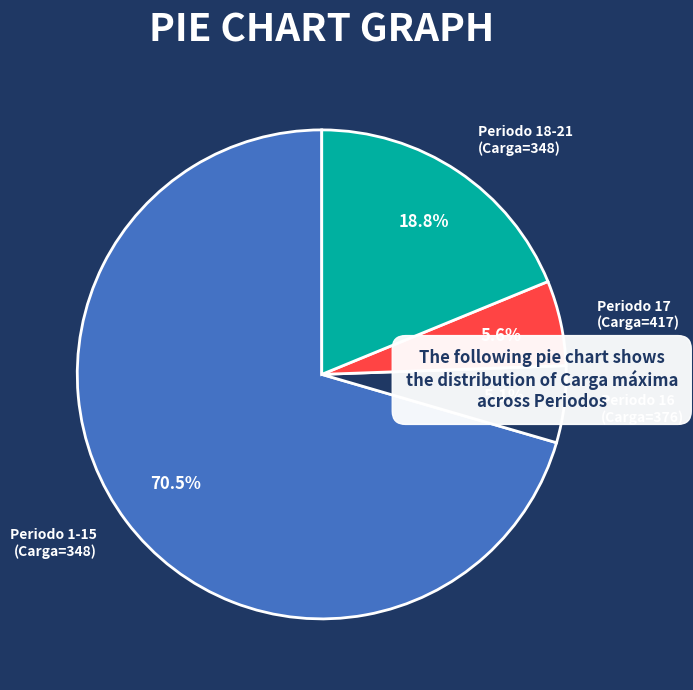

Which category has the smallest portion of the pie?

Periodo 16 (Carga=376)